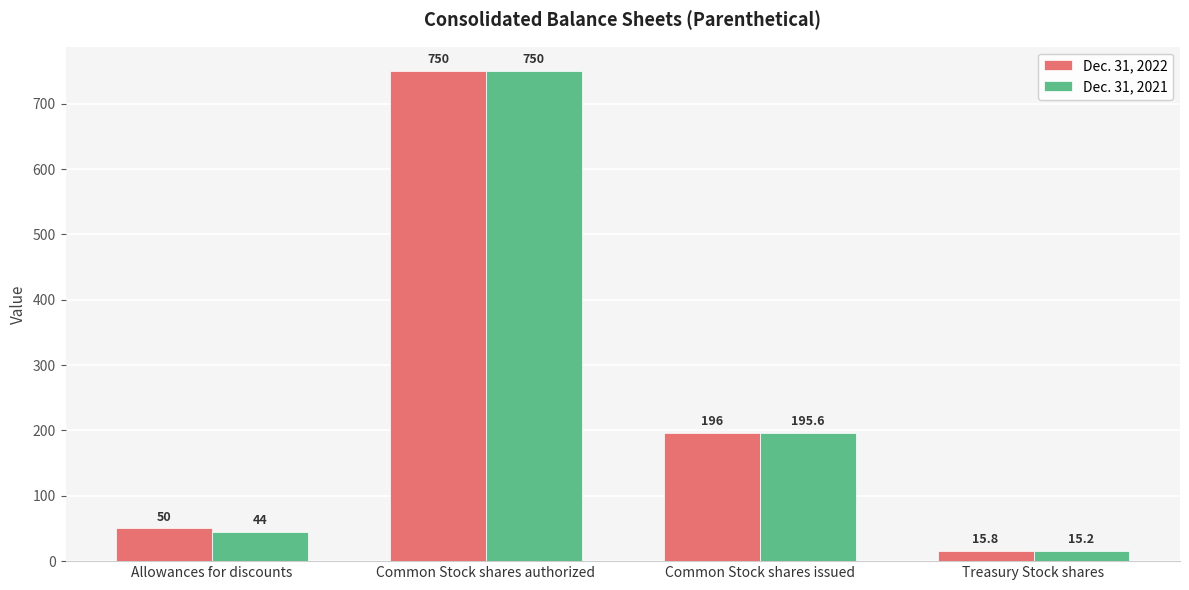

At which label does Dec. 31, 2021 reach its peak?

Common Stock shares authorized